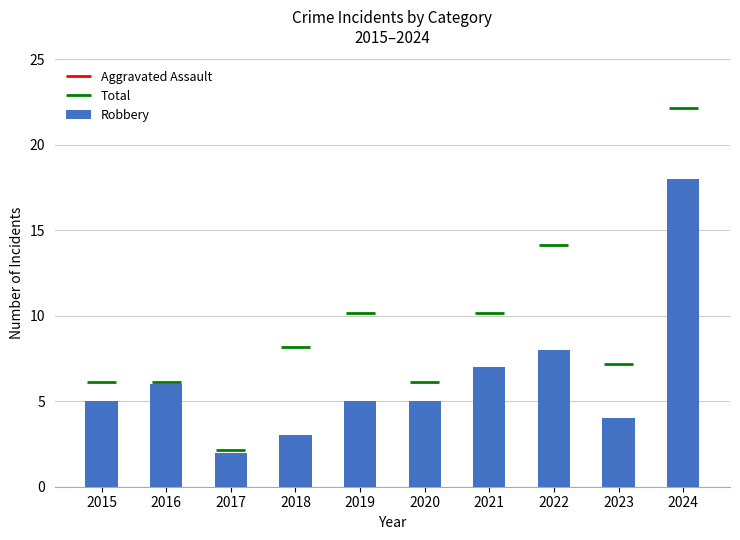

What is the change in value from 2015 to 2017?

-3